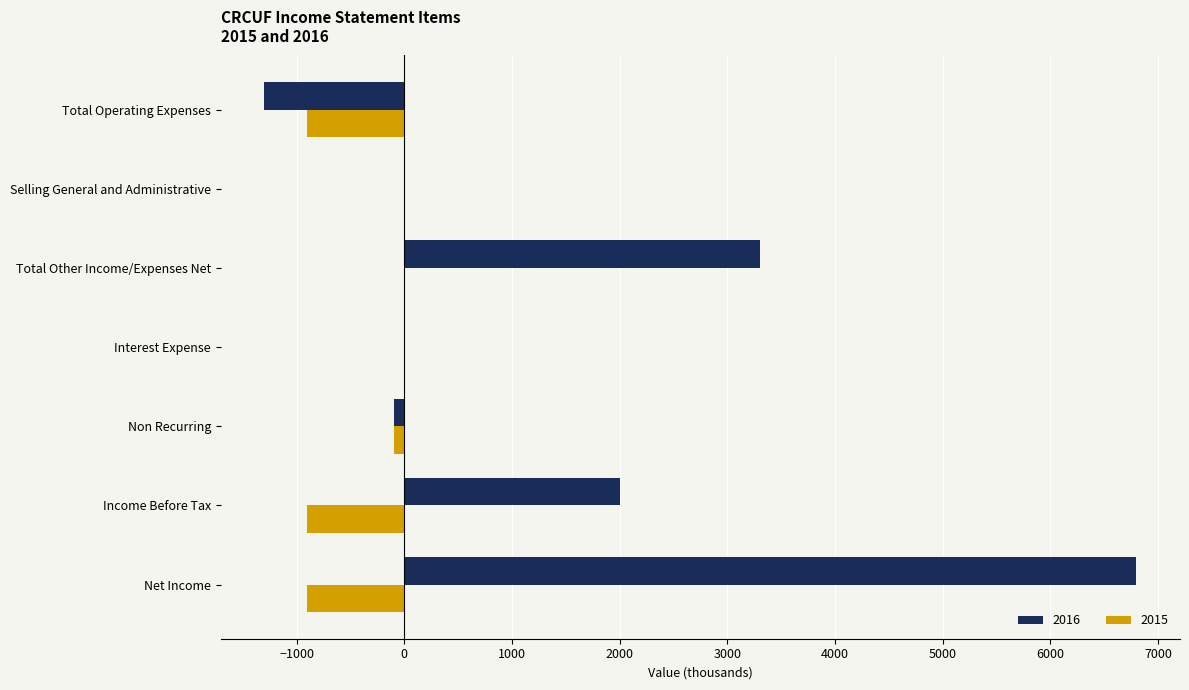

Between Total Operating Expenses and Selling General and Administrative, which series saw the biggest shift?

2016